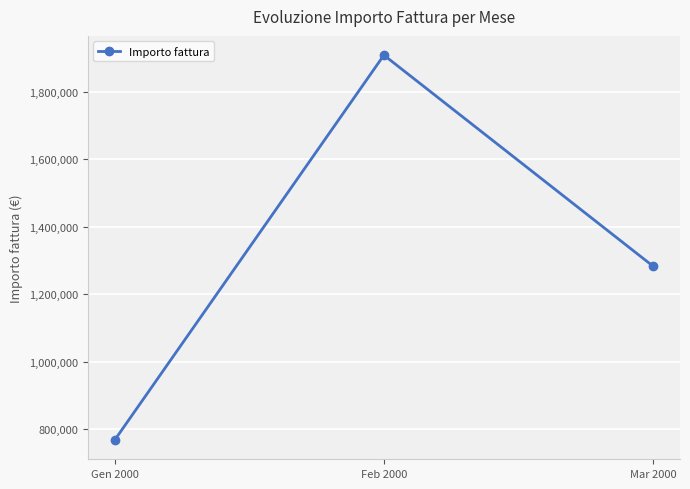

What is the difference between the maximum and minimum values?

1141200